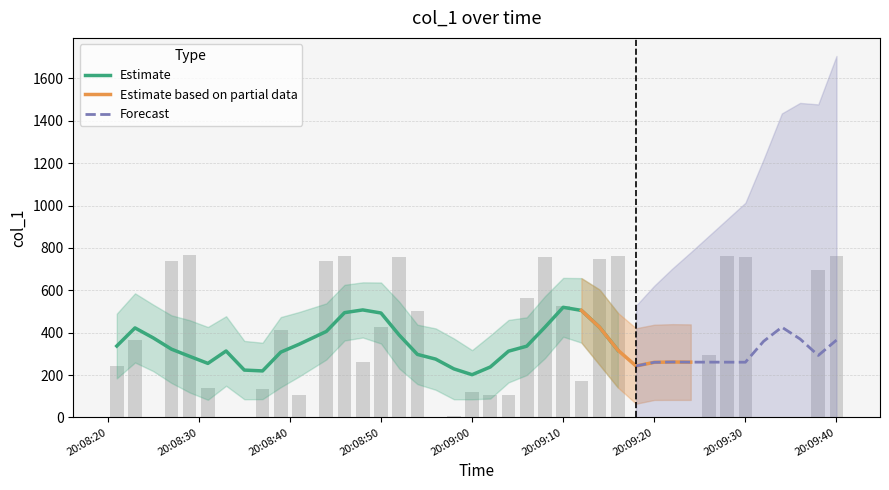

What is the minimum value for Estimate?

201.4